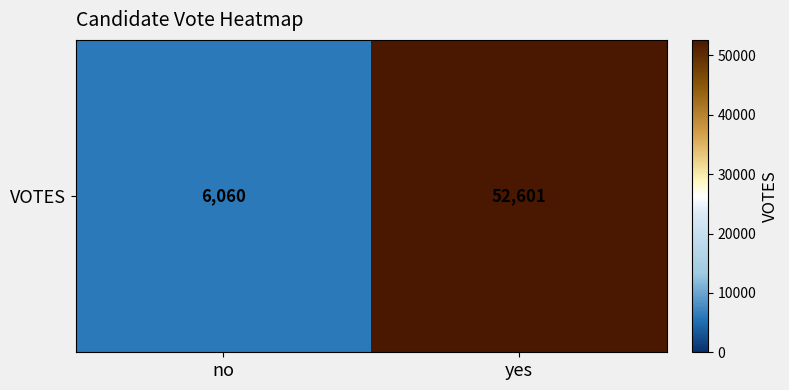

Which has a higher value, no or yes?

yes